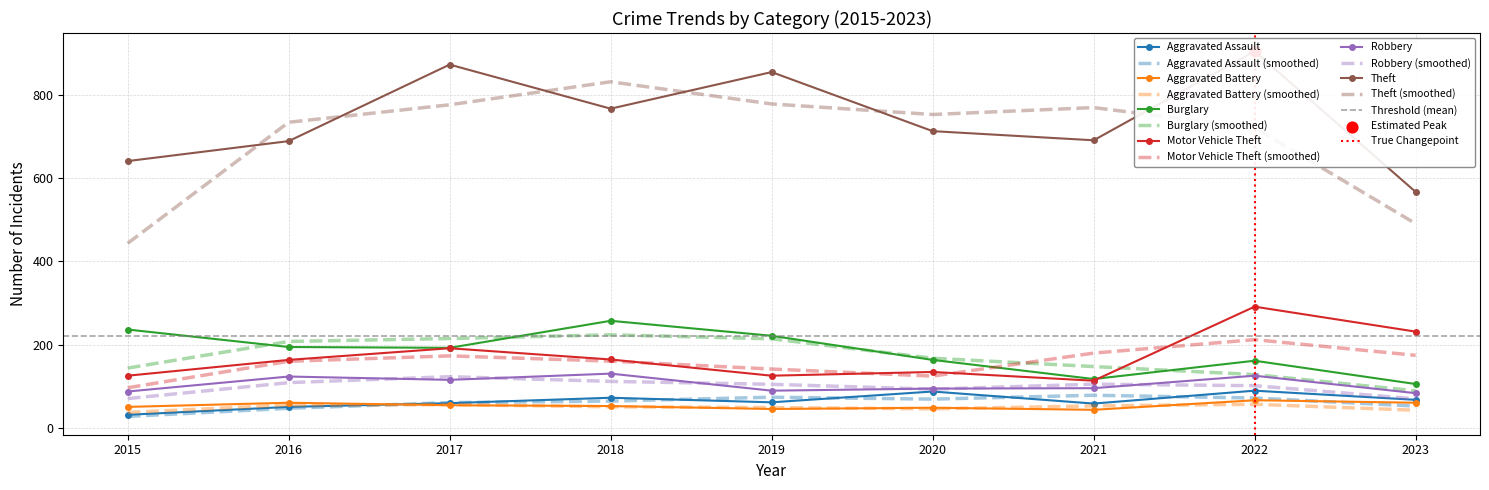

At which category is the sum across all series the highest?

2022